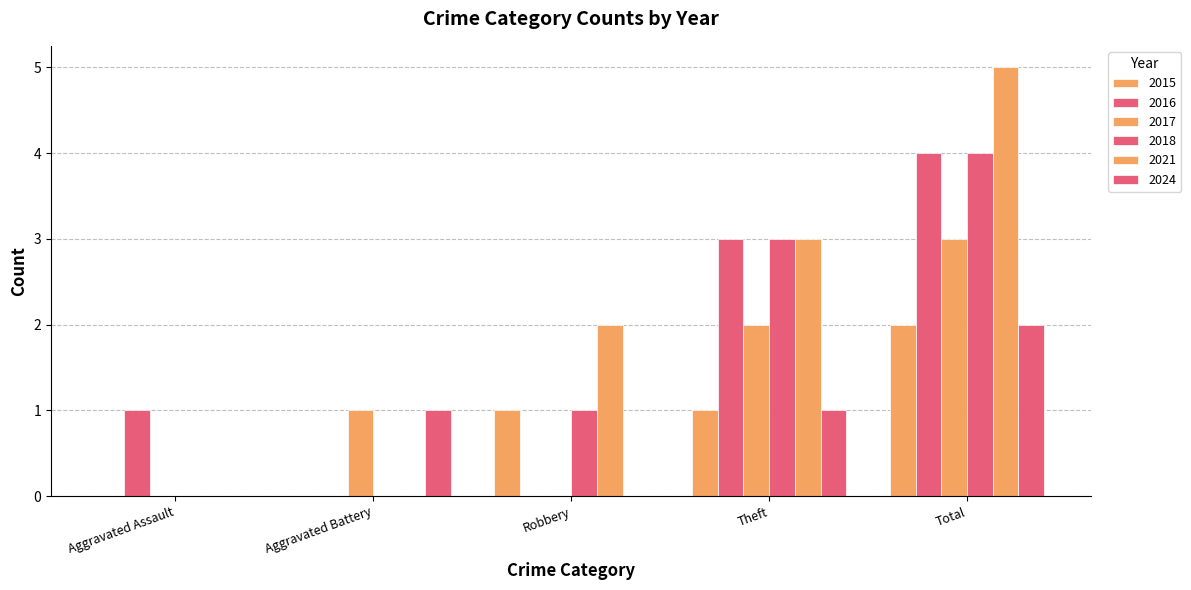

What is the spread (max minus min) of values at Total?

3